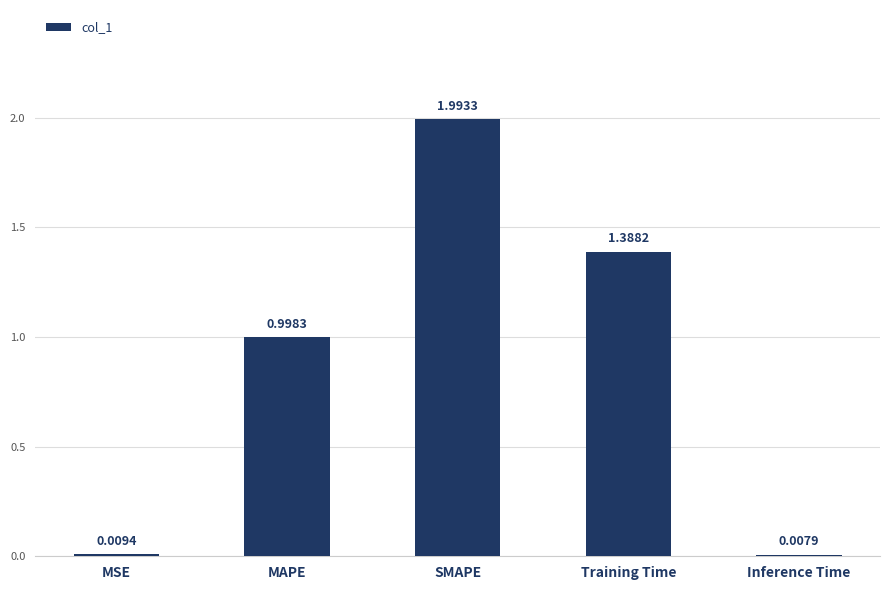

Rank the categories by value from highest to lowest.

SMAPE, Training Time, MAPE, MSE, Inference Time